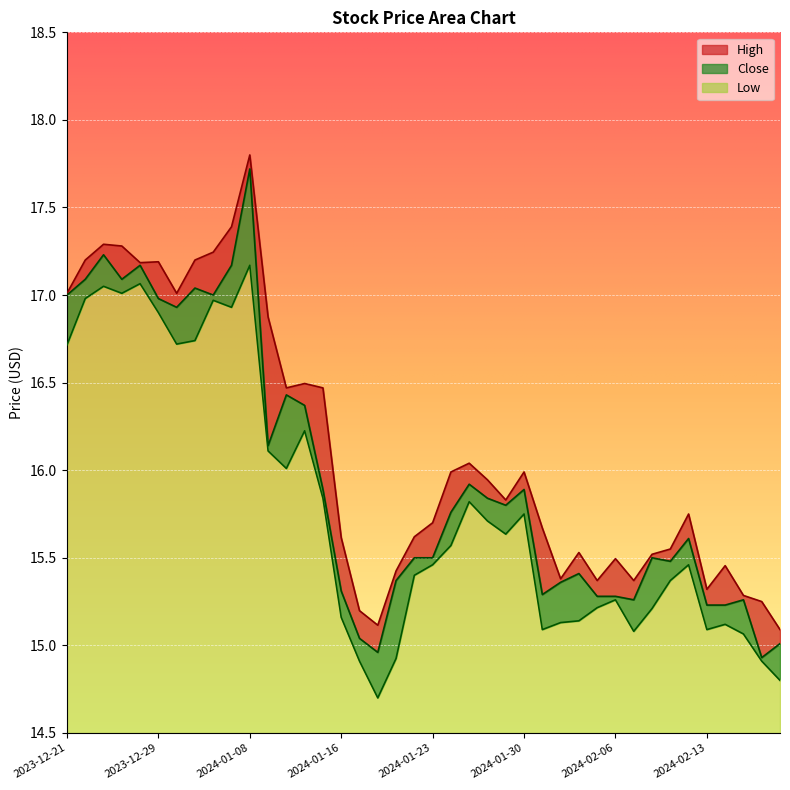

Reading right to left, transcribe all the data shown in this chart.

High: 2024-02-20=15.1	2024-02-16=15.2	2024-02-15=15.3	2024-02-14=15.5	2024-02-13=15.3	2024-02-12=15.8	2024-02-09=15.6	2024-02-08=15.5	2024-02-07=15.4	2024-02-06=15.5	2024-02-05=15.4	2024-02-02=15.5	2024-02-01=15.4	2024-01-31=15.7	2024-01-30=16.0	2024-01-29=15.8	2024-01-26=15.9	2024-01-25=16.0	2024-01-24=16.0	2024-01-23=15.7	2024-01-22=15.6	2024-01-19=15.4	2024-01-18=15.1	2024-01-17=15.2	2024-01-16=15.6	2024-01-12=16.5	2024-01-11=16.5	2024-01-10=16.5	2024-01-09=16.9	2024-01-08=17.8	2024-01-05=17.4	2024-01-04=17.2	2024-01-03=17.2	2024-01-02=17.0	2023-12-29=17.2	2023-12-28=17.2	2023-12-27=17.3	2023-12-26=17.3	2023-12-22=17.2	2023-12-21=17.0
Close: 2024-02-20=15.0	2024-02-16=14.9	2024-02-15=15.3	2024-02-14=15.2	2024-02-13=15.2	2024-02-12=15.6	2024-02-09=15.5	2024-02-08=15.5	2024-02-07=15.3	2024-02-06=15.3	2024-02-05=15.3	2024-02-02=15.4	2024-02-01=15.4	2024-01-31=15.3	2024-01-30=15.9	2024-01-29=15.8	2024-01-26=15.8	2024-01-25=15.9	2024-01-24=15.8	2024-01-23=15.5	2024-01-22=15.5	2024-01-19=15.4	2024-01-18=15.0	2024-01-17=15.0	2024-01-16=15.3	2024-01-12=15.9	2024-01-11=16.4	2024-01-10=16.4	2024-01-09=16.1	2024-01-08=17.7	2024-01-05=17.2	2024-01-04=17.0	2024-01-03=17.0	2024-01-02=16.9	2023-12-29=17.0	2023-12-28=17.2	2023-12-27=17.1	2023-12-26=17.2	2023-12-22=17.1	2023-12-21=17.0
Low: 2024-02-20=14.8	2024-02-16=14.9	2024-02-15=15.1	2024-02-14=15.1	2024-02-13=15.1	2024-02-12=15.5	2024-02-09=15.4	2024-02-08=15.2	2024-02-07=15.1	2024-02-06=15.3	2024-02-05=15.2	2024-02-02=15.1	2024-02-01=15.1	2024-01-31=15.1	2024-01-30=15.8	2024-01-29=15.6	2024-01-26=15.7	2024-01-25=15.8	2024-01-24=15.6	2024-01-23=15.5	2024-01-22=15.4	2024-01-19=14.9	2024-01-18=14.7	2024-01-17=14.9	2024-01-16=15.2	2024-01-12=15.8	2024-01-11=16.2	2024-01-10=16.0	2024-01-09=16.1	2024-01-08=17.2	2024-01-05=16.9	2024-01-04=17.0	2024-01-03=16.7	2024-01-02=16.7	2023-12-29=16.9	2023-12-28=17.1	2023-12-27=17.0	2023-12-26=17.1	2023-12-22=17.0	2023-12-21=16.7